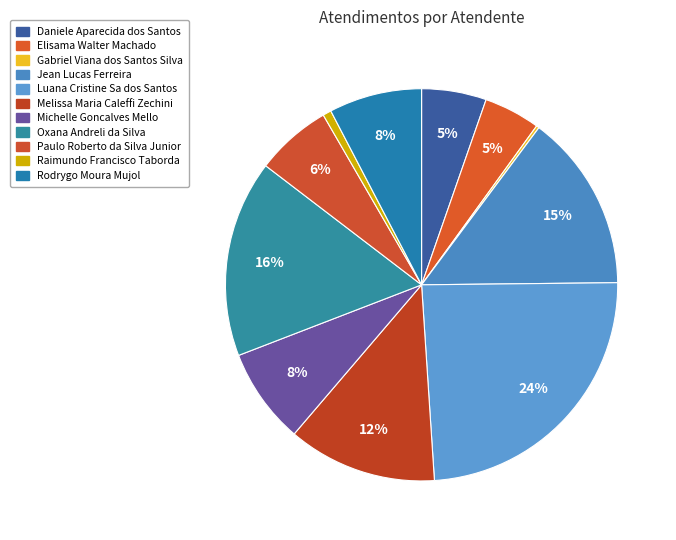

What is the ratio of the value at Daniele Aparecida dos Santos to the value at Elisama Walter Machado?

1.1